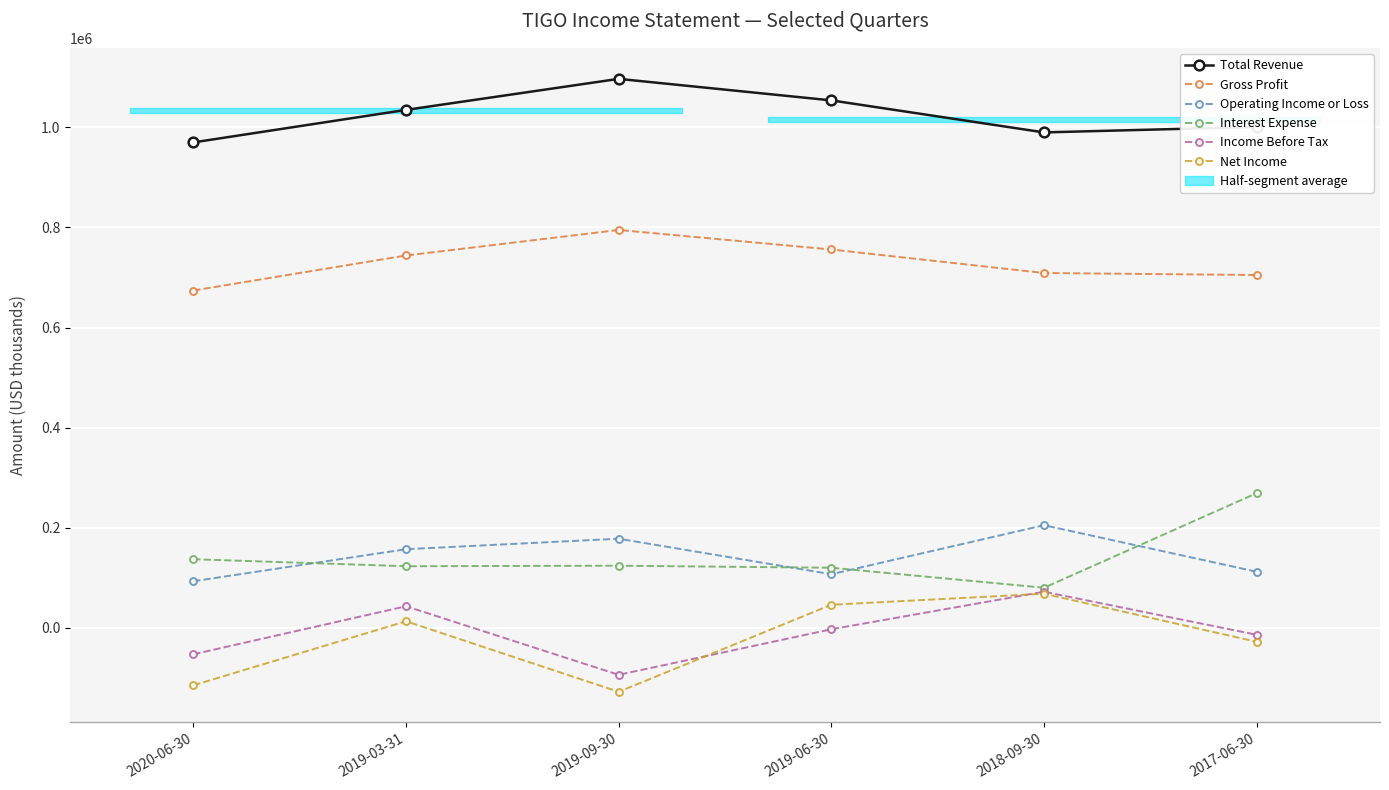

How many data points in Income Before Tax are above -3000?

2